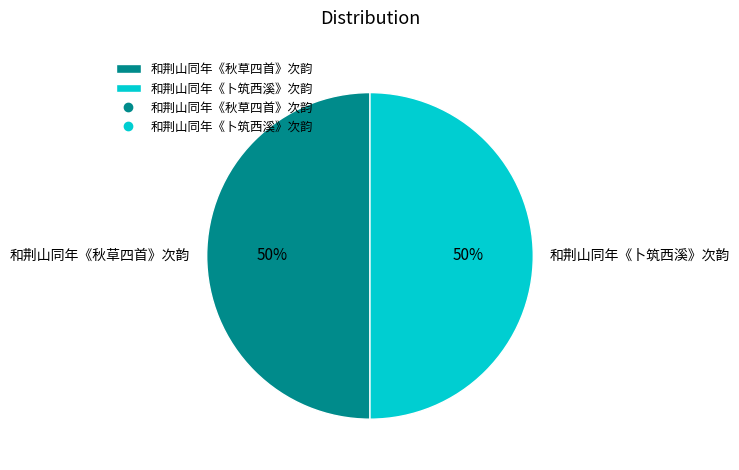

Combined, do 和荆山同年《卜筑西溪》次韵 and 和荆山同年《秋草四首》次韵 account for over 50%?

Yes